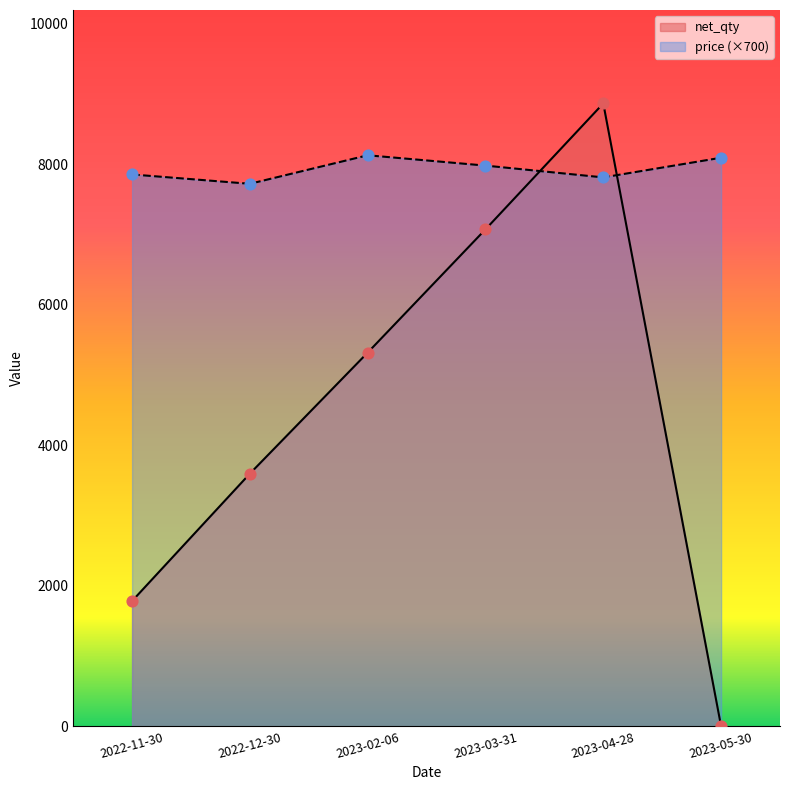

Which series has the largest Y range (max minus min)?

net_qty